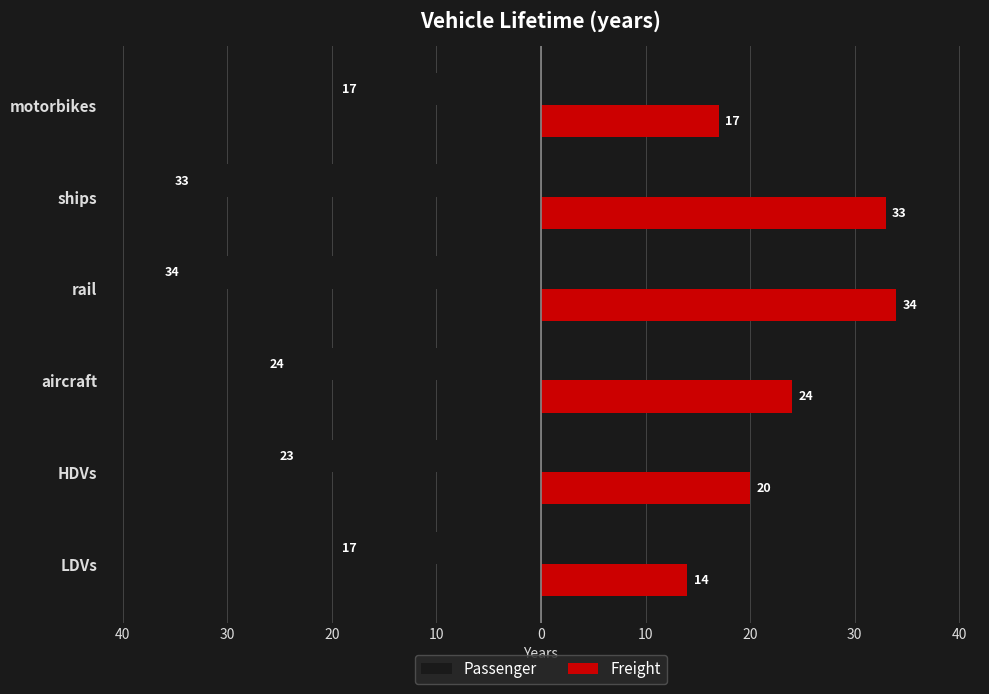

Reading left to right, transcribe all the data shown in this chart.

Passenger: -17	-23	-24	-34	-33	-17
Freight: 14	20	24	34	33	17